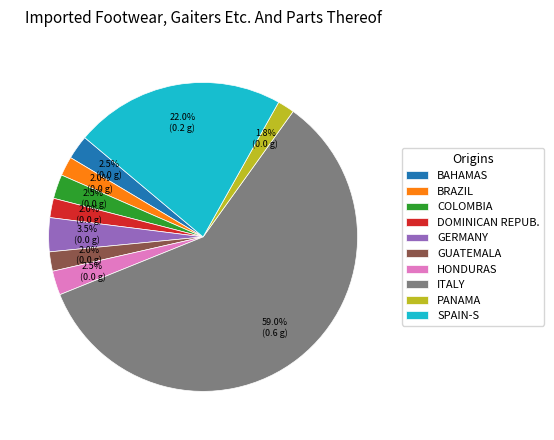

Which slice is the largest?

ITALY